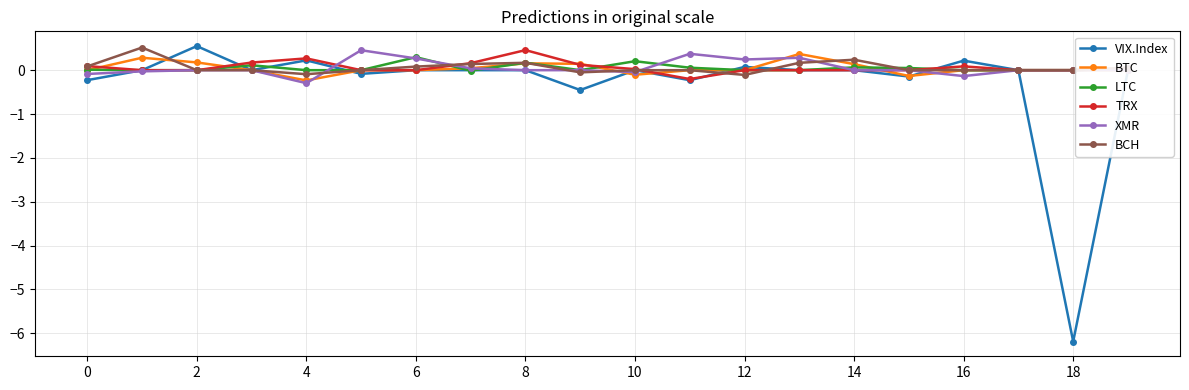

At how many categories does at least one series exceed -2?

20